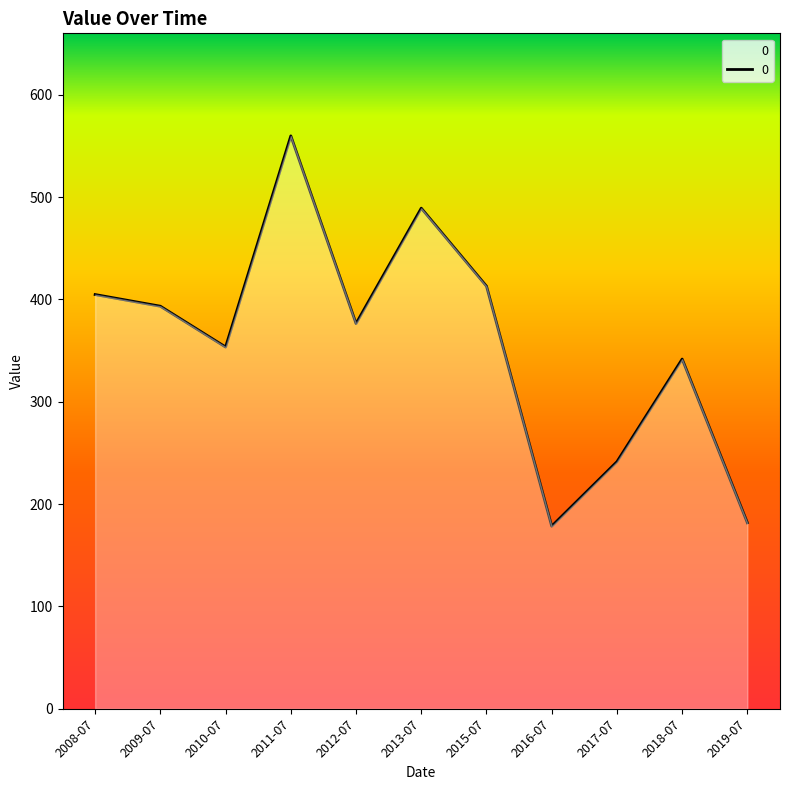

The value at 2016-07 is 178.5. True or false?

True